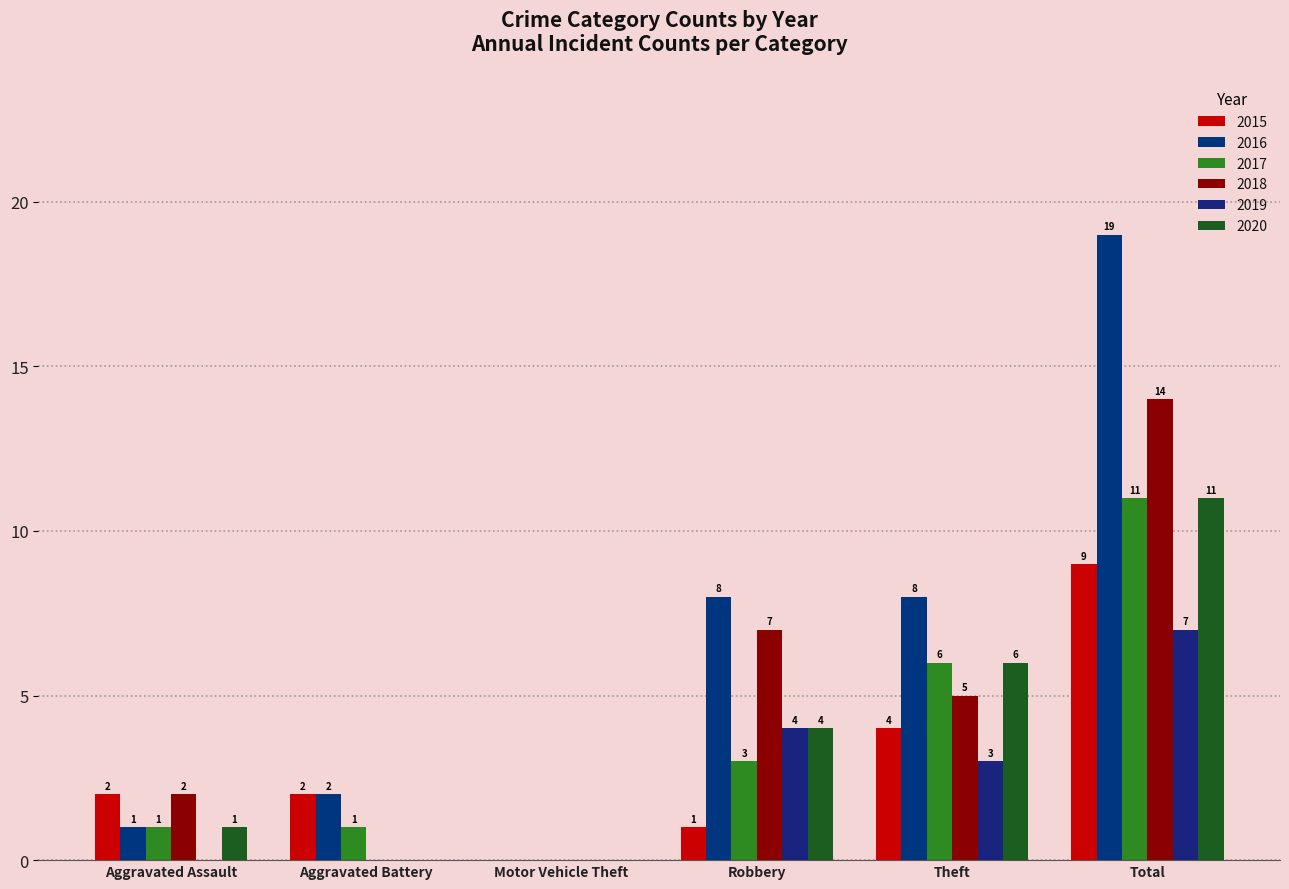

Which label corresponds to the smallest value in the chart?

Motor Vehicle Theft